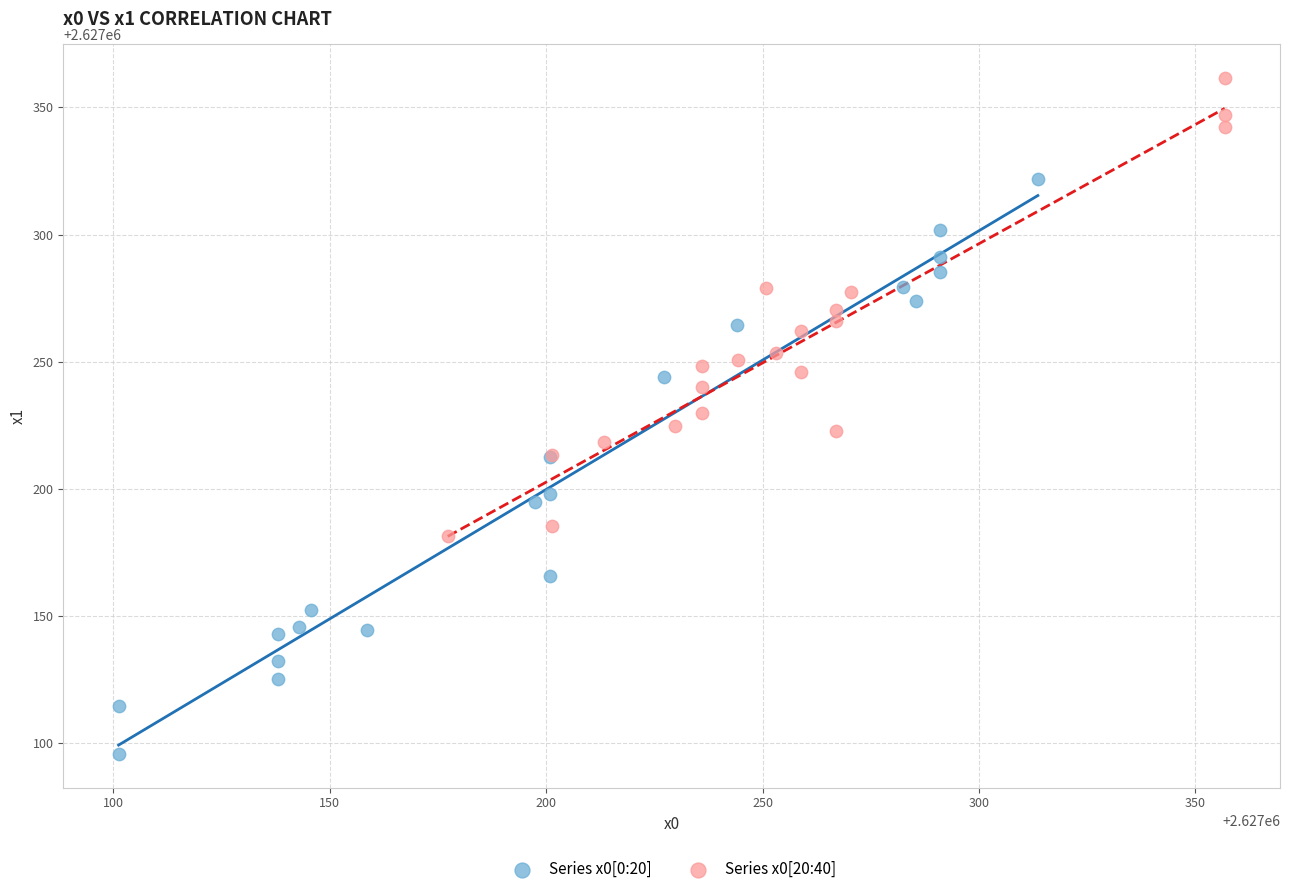

Which series reaches the minimum Y coordinate?

Series x0[0:20]